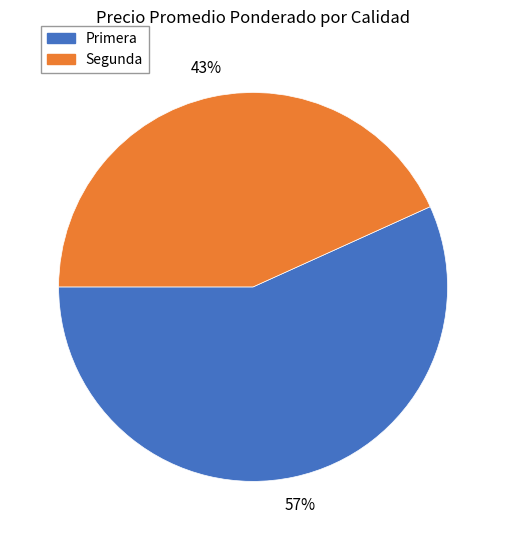

Is there a majority slice in this chart?

Yes